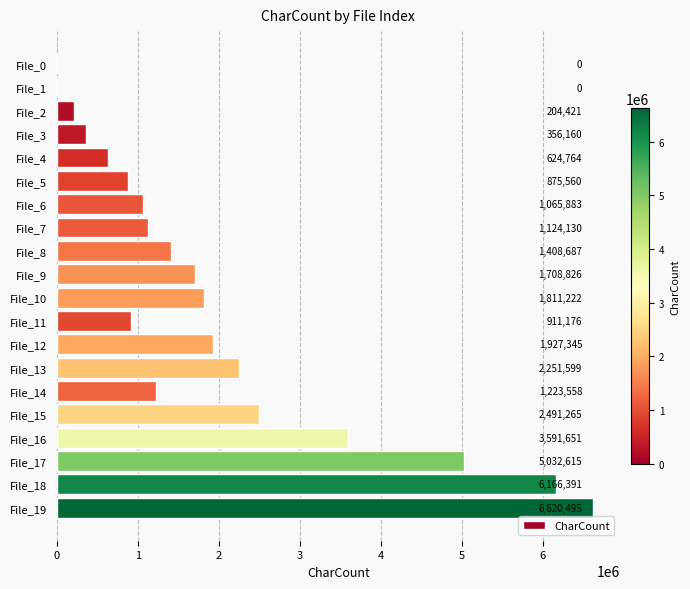

Which category has the highest value across all series?

File_19